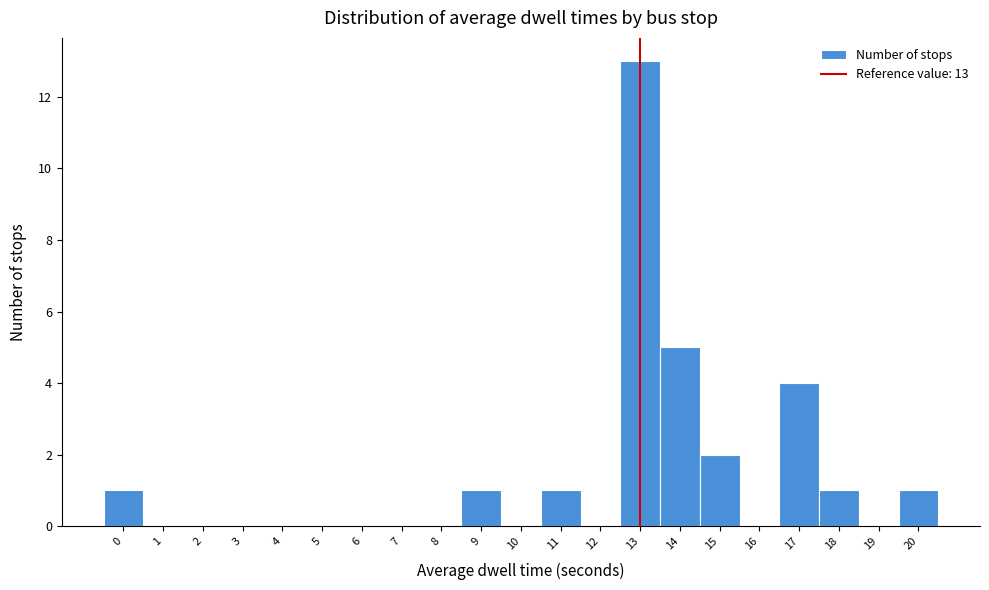

Over which range of the x-axis is the bar tallest?

12.5 to 13.5